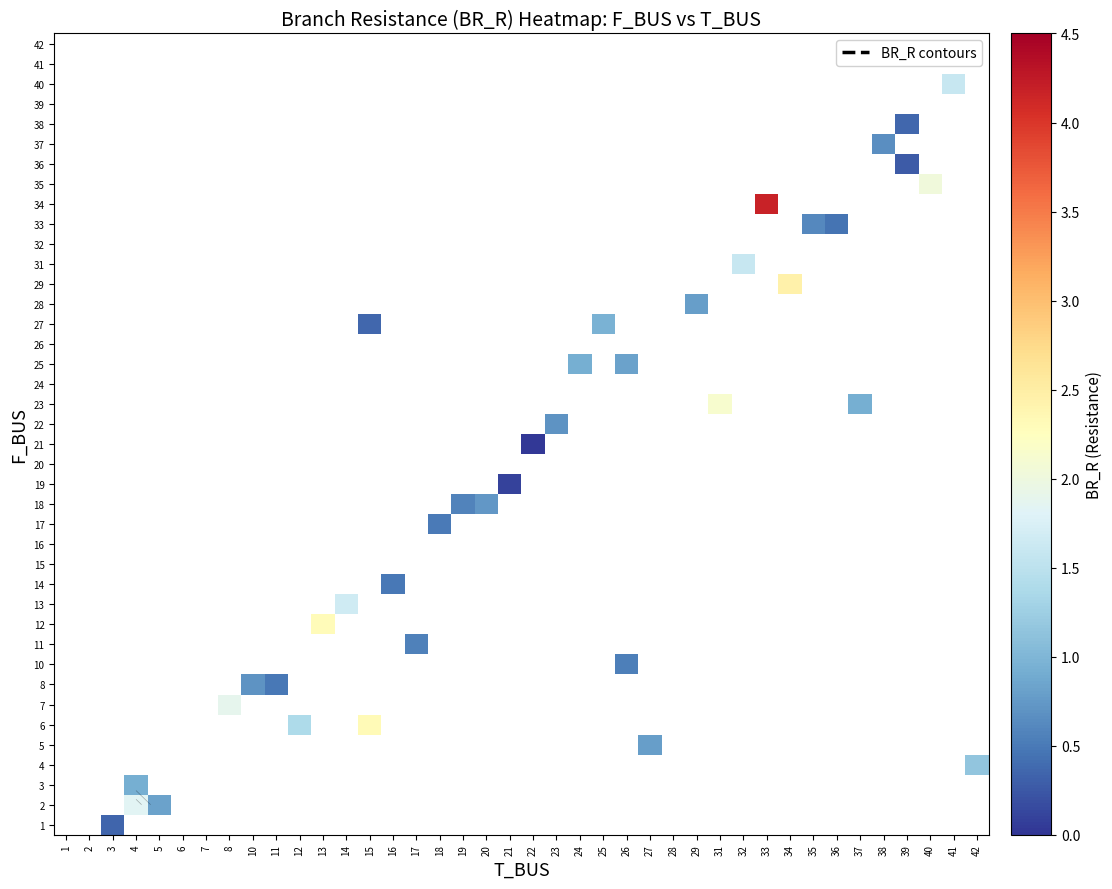

How many positive values does the 11 series have?

1